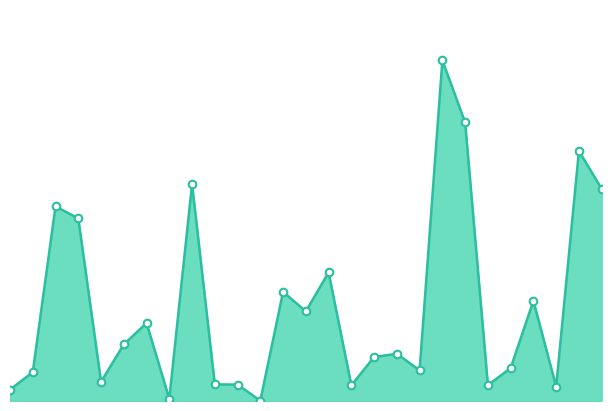

Is this an area chart (filled region under the line)?

Yes